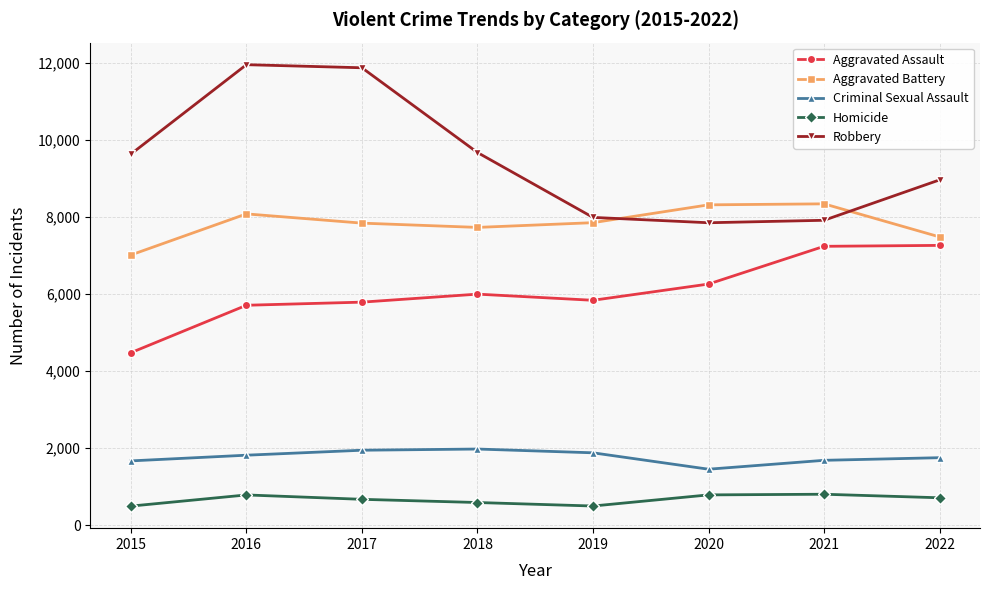

What are all the series names shown in the legend?

Aggravated Assault, Aggravated Battery, Criminal Sexual Assault, Homicide, Robbery